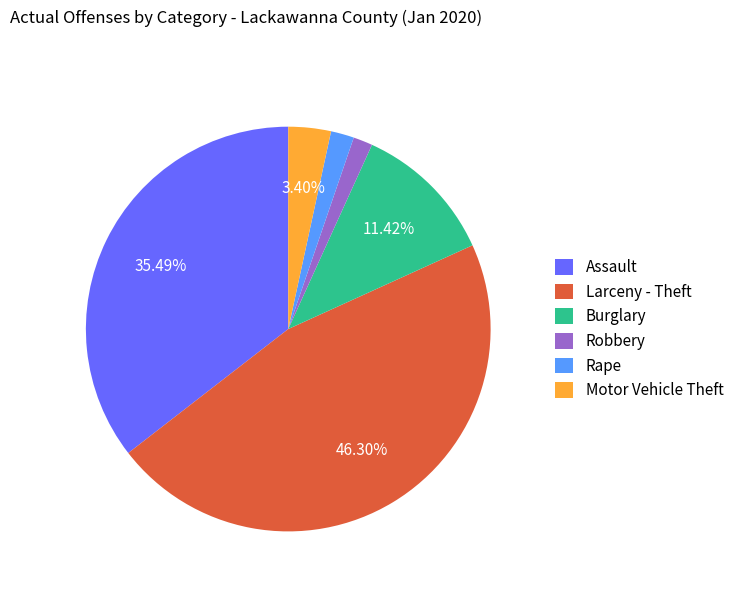

Between Robbery and Burglary, which is larger?

Burglary